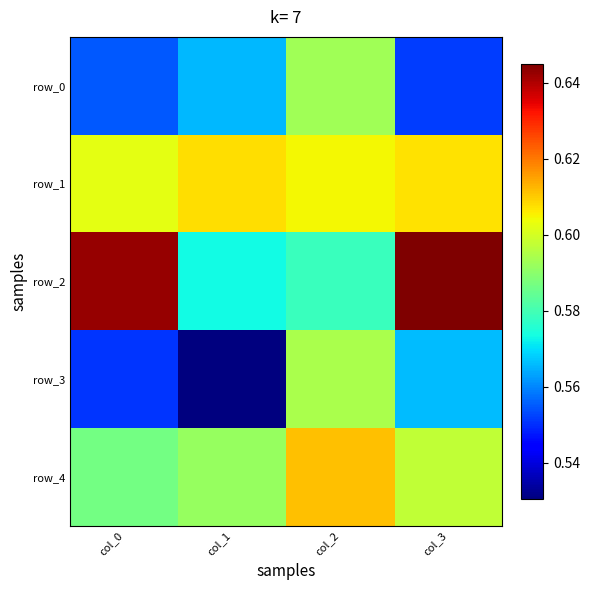

What is the lowest value of the row_1 series?

0.6